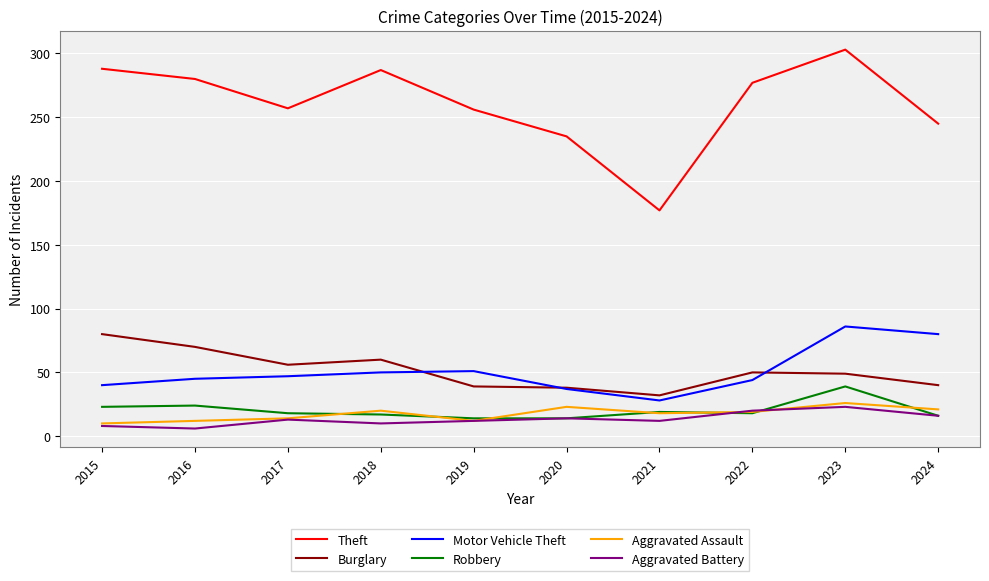

What is the maximum value for Theft?

303